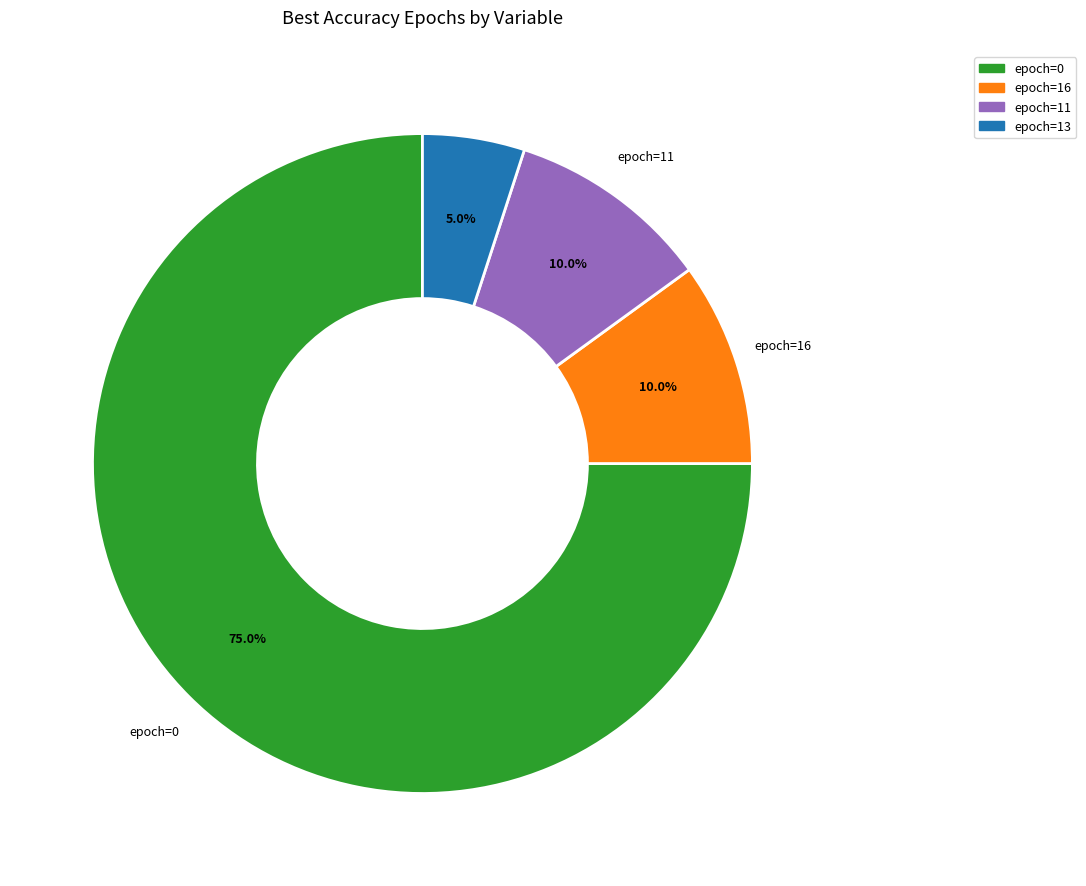

Does any single category account for the majority?

Yes